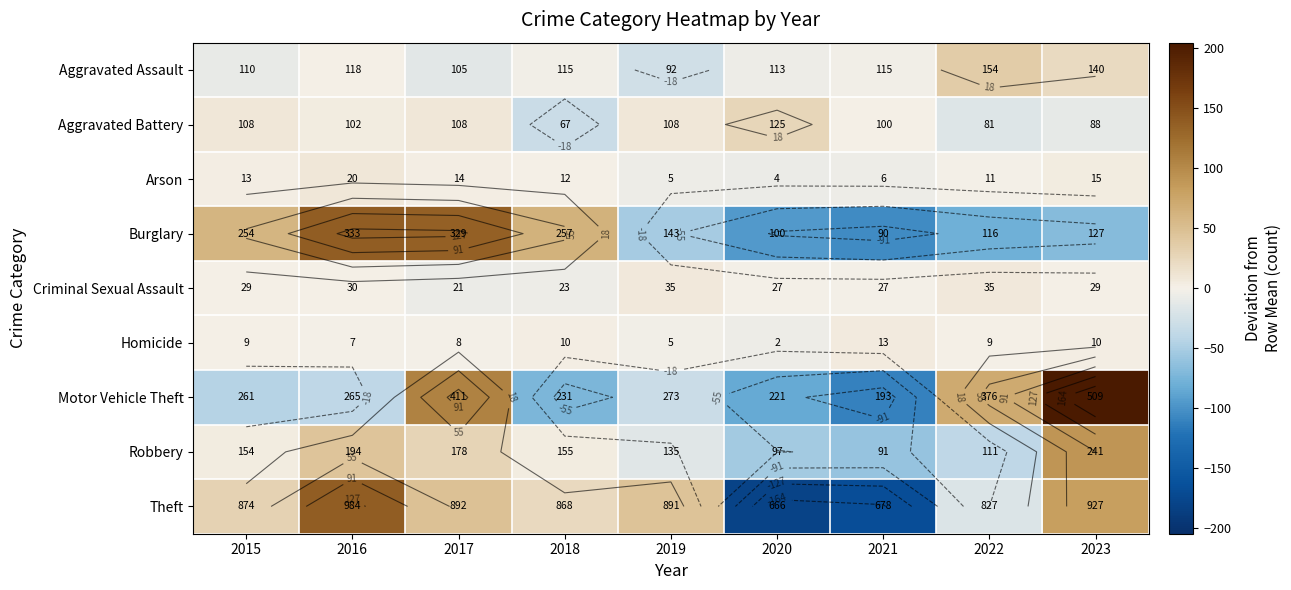

The value of Robbery at 2018 is 6.9. True or false?

False